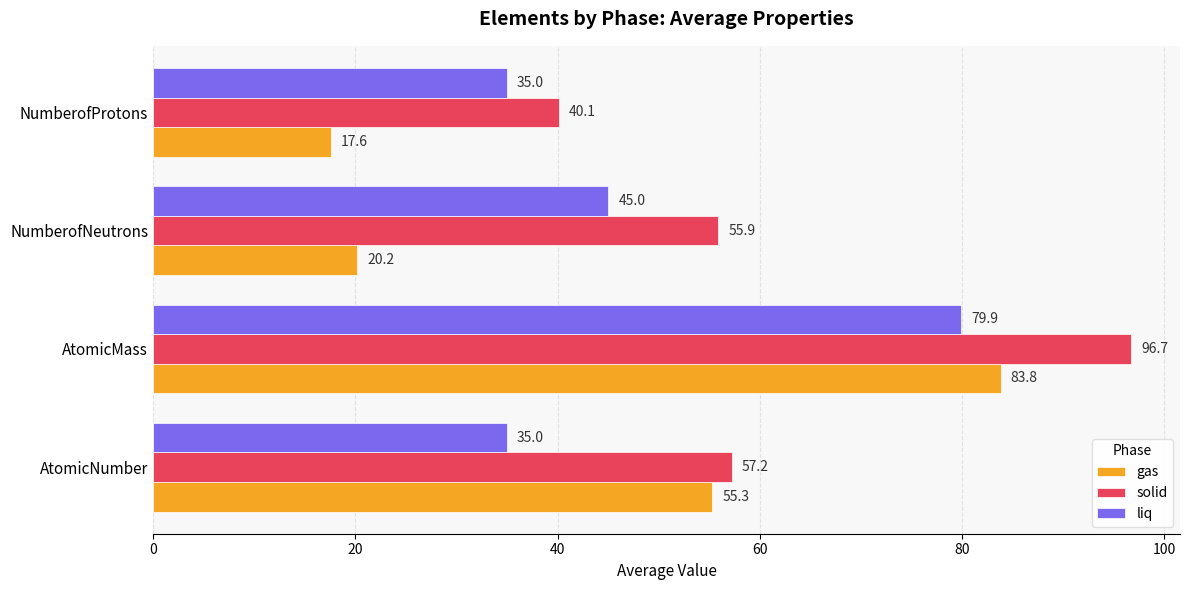

At which category does the chart reach its minimum across all series?

NumberofProtons